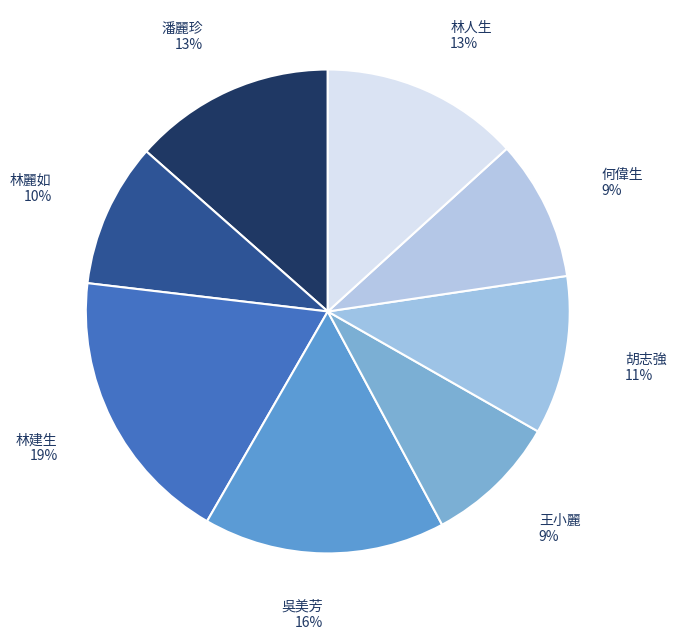

Is there any slice that represents more than half of the pie?

No